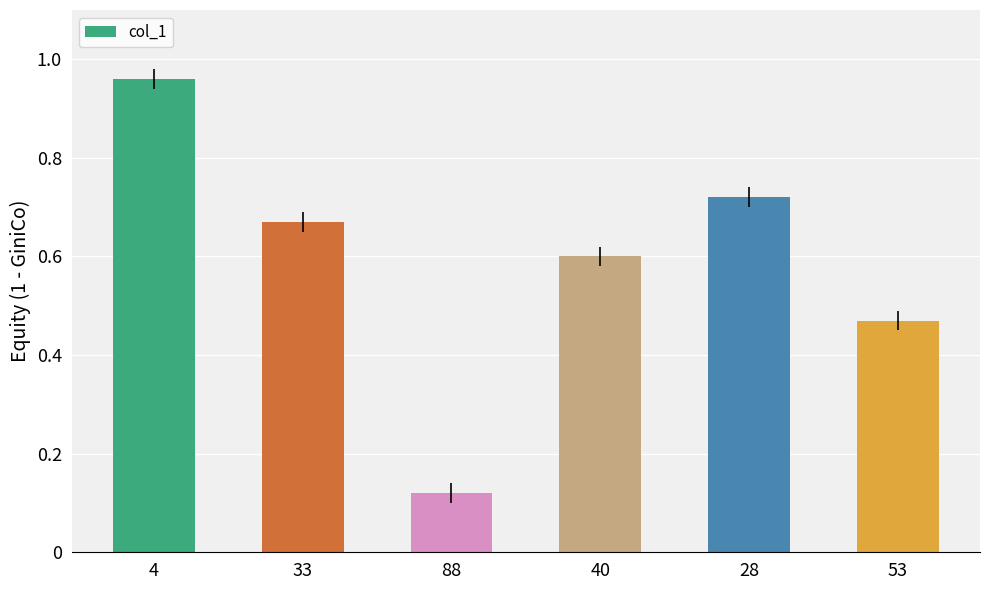

Which has a higher value, 88 or 28?

28